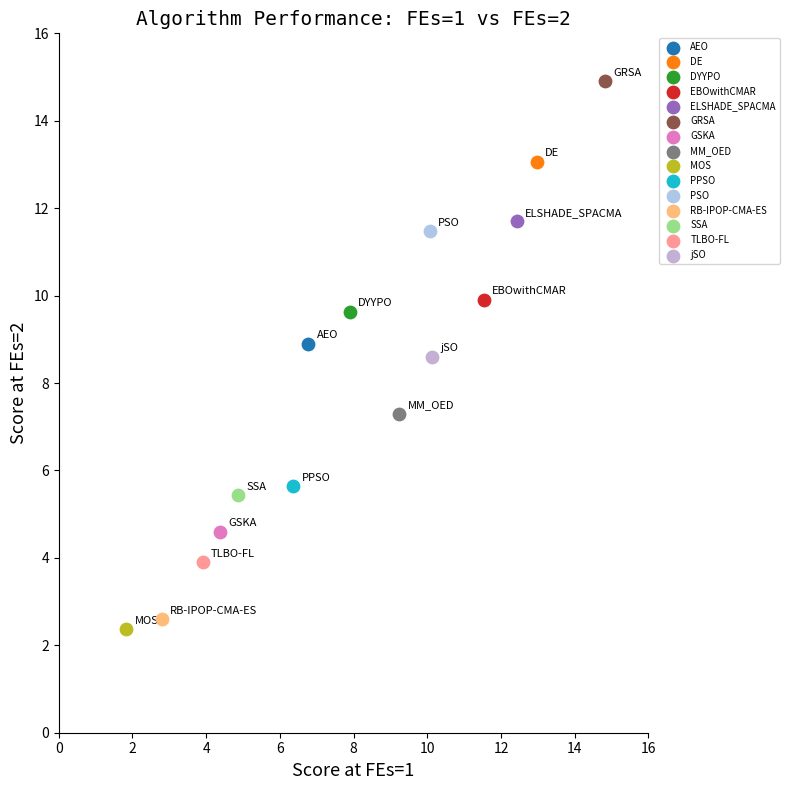

What are all the series names shown in the legend?

AEO, DE, DYYPO, EBOwithCMAR, ELSHADE_SPACMA, GRSA, GSKA, MM_OED, MOS, PPSO, PSO, RB-IPOP-CMA-ES, SSA, TLBO-FL, jSO